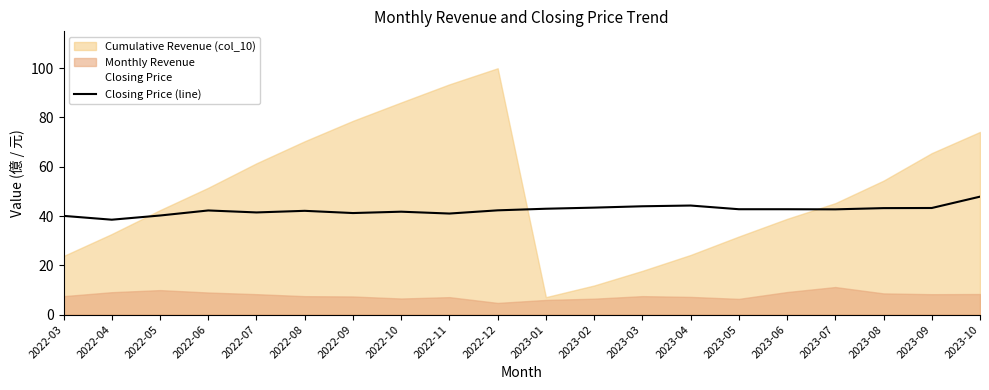

Is it true that the value at 2022-12 is 11.4?

False